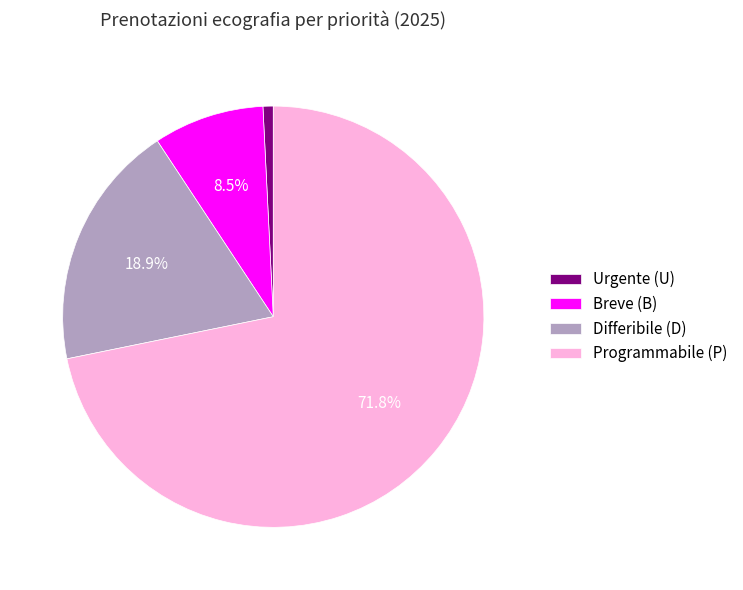

Which category has the smallest portion of the pie?

Urgente (U)